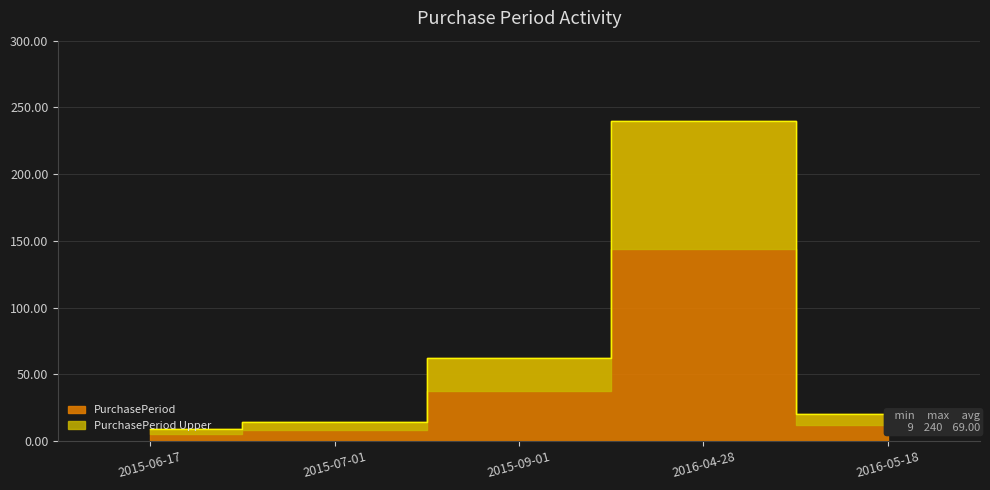

What is the maximum value shown in the chart?

240